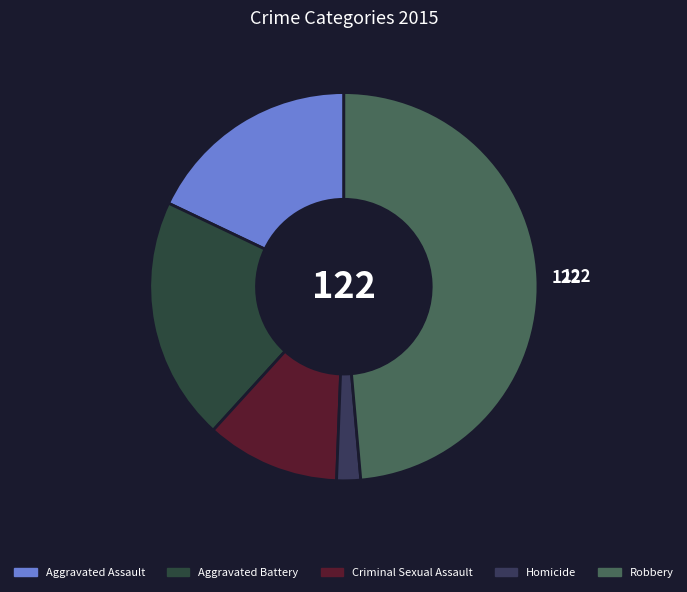

How many slices are in this pie chart?

5